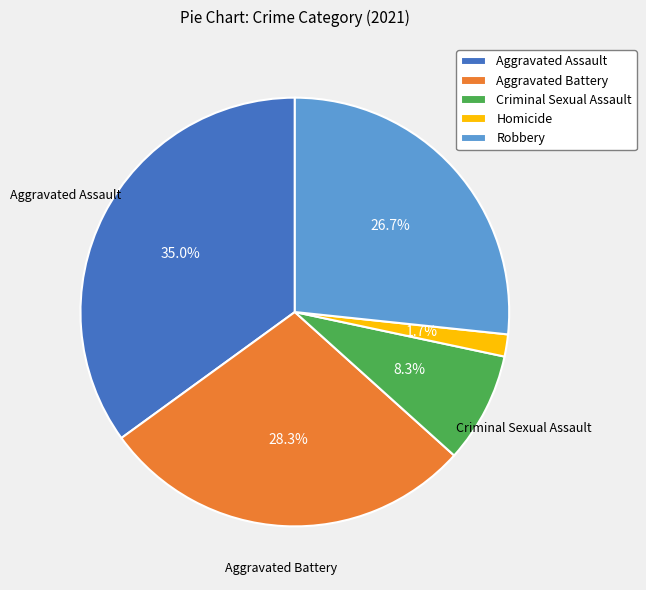

Is it true that Aggravated Battery is 28% of the pie?

True